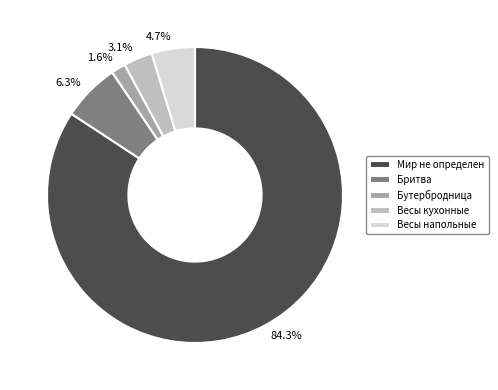

Which has a higher value, 84.3% or 6.3%?

84.3%